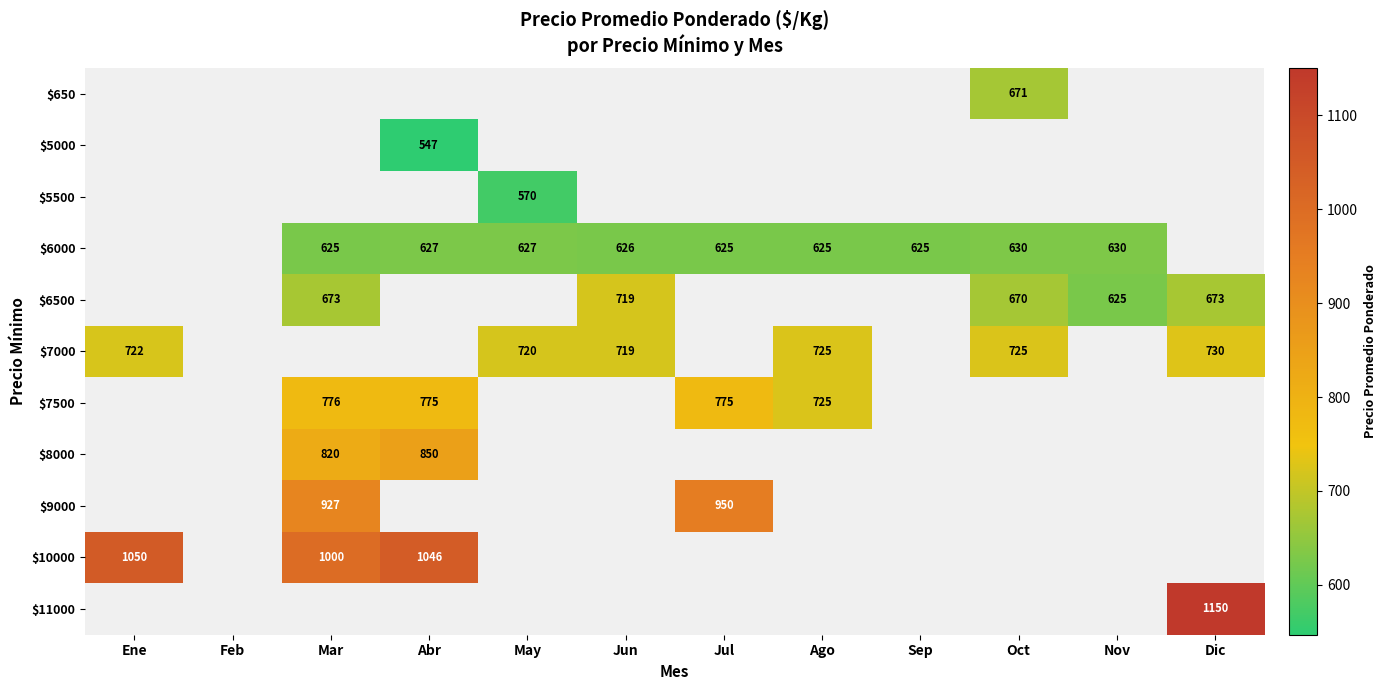

What is the minimum value shown in the chart?

547.0